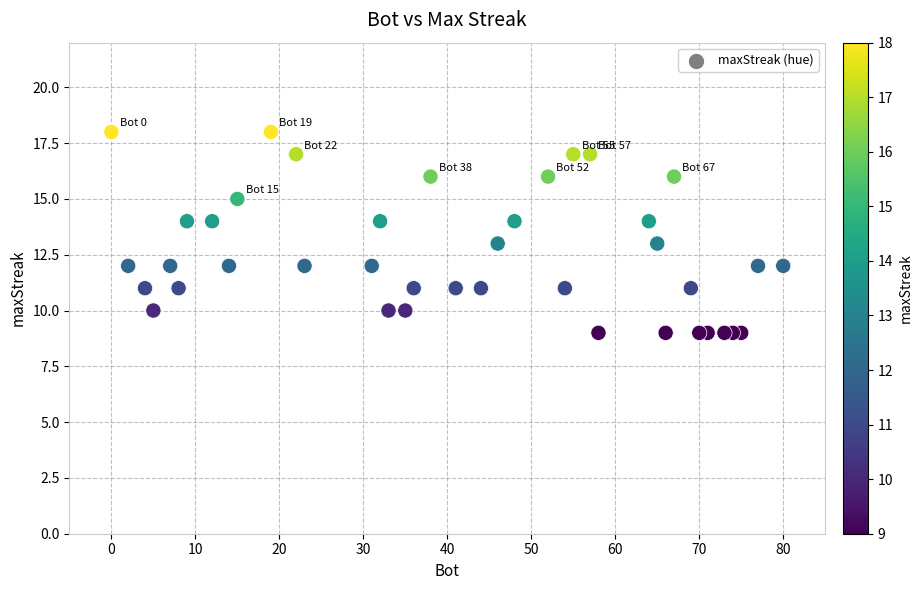

What is the range of Y values (max minus min)?

9